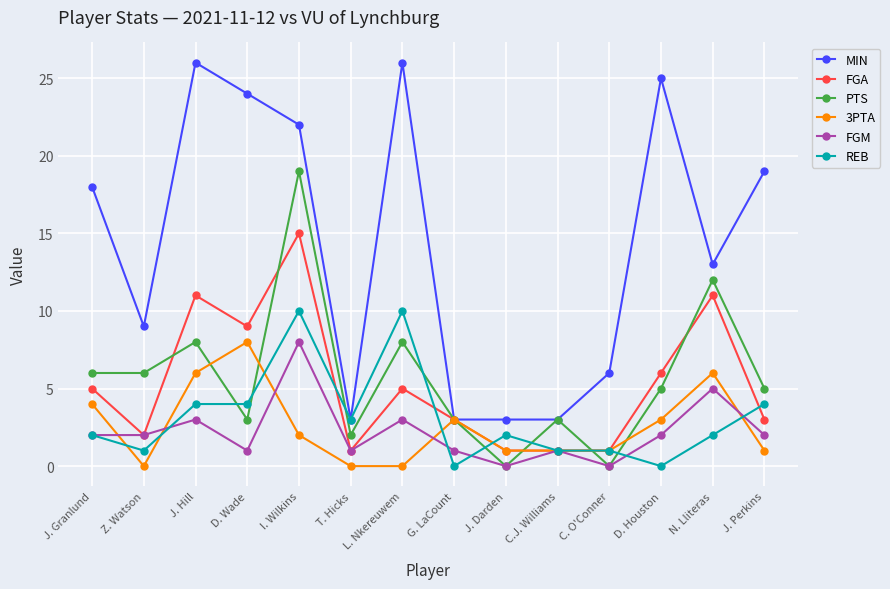

What is the sum of the MIN values at J. Hill and J. Darden?

29